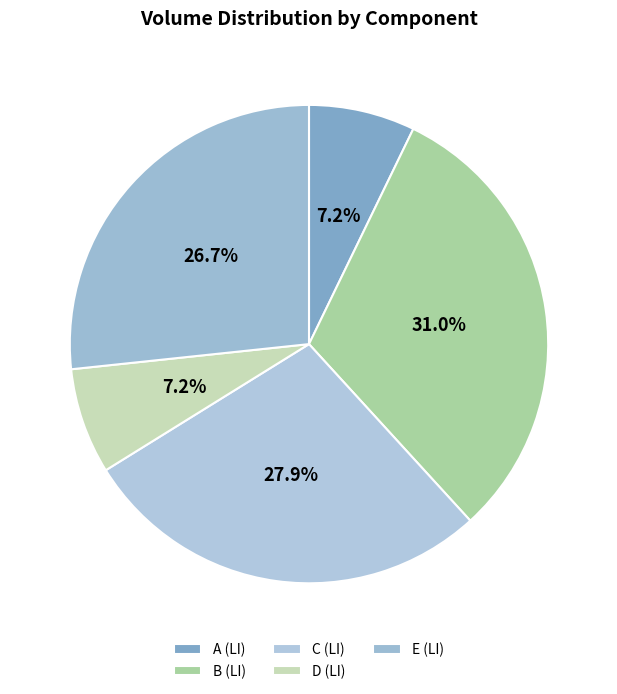

Does any single category account for the majority?

No